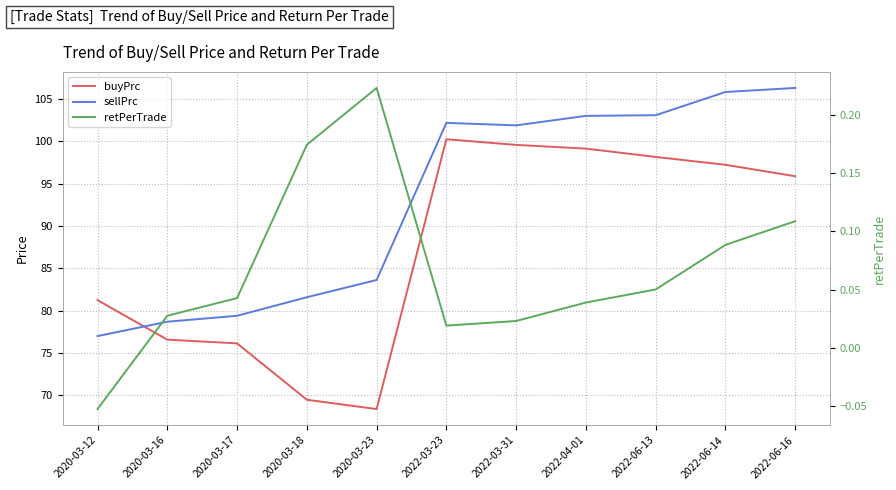

Where is the first local maximum for buyPrc?

2022-03-23